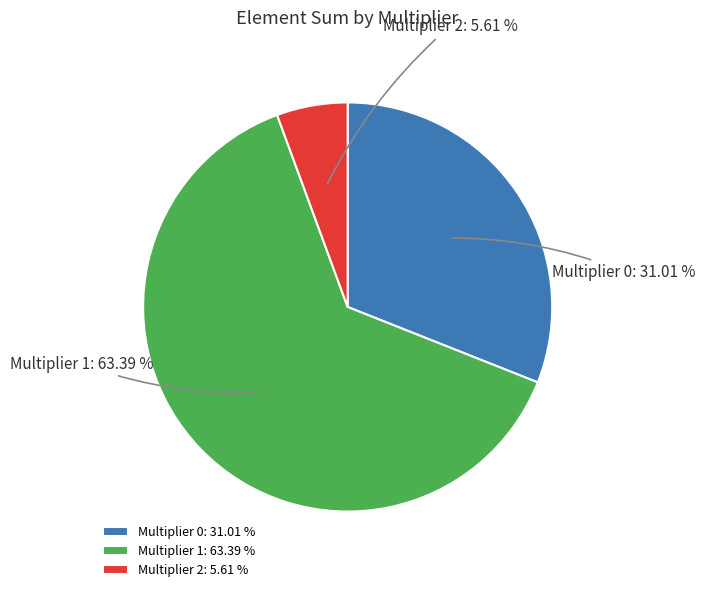

Between Multiplier 2 and Multiplier 1, which is larger?

Multiplier 1